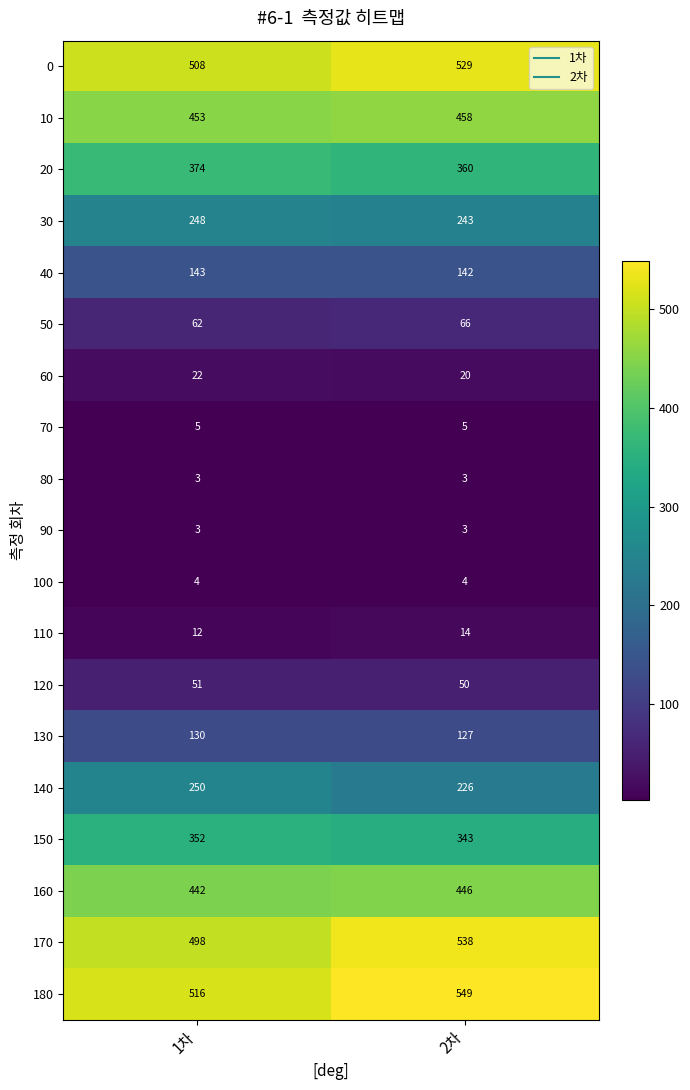

How many series are shown in this chart?

19